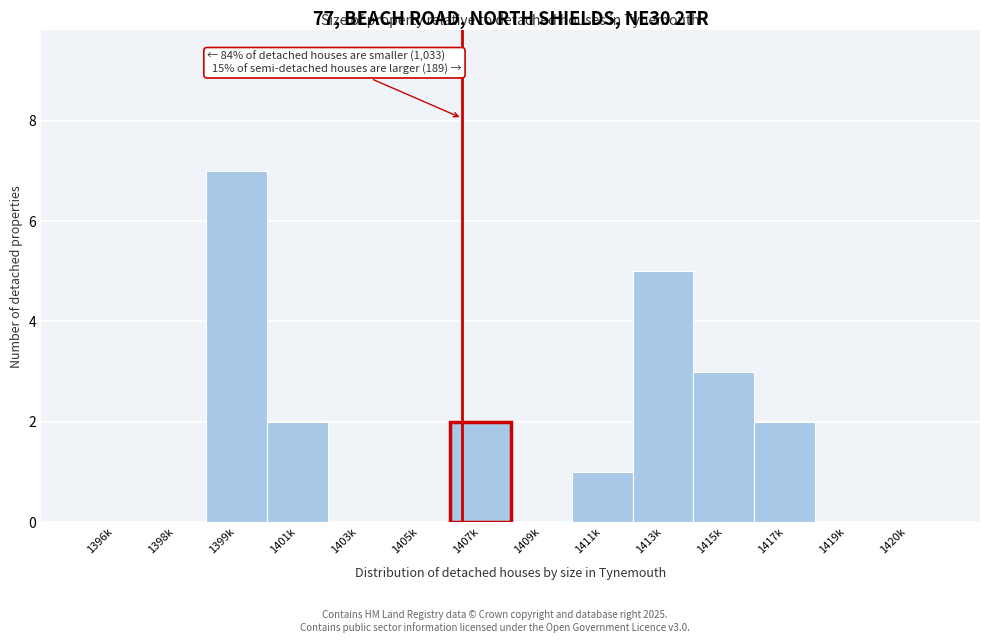

Reading left to right, transcribe all the data shown in this chart.

1396k=0	1398k=0	1399k=7	1401k=2	1403k=0	1405k=0	1407k=2	1409k=0	1411k=1	1413k=5	1415k=3	1417k=2	1419k=0	1420k=0